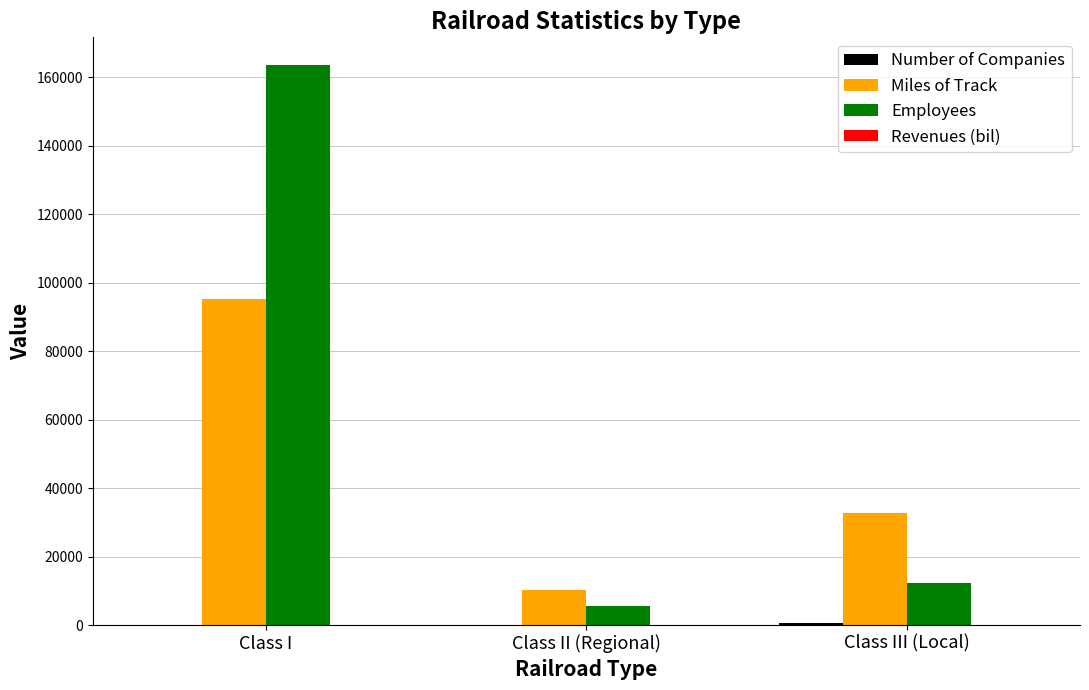

What is the maximum value shown in the chart?

163464.0